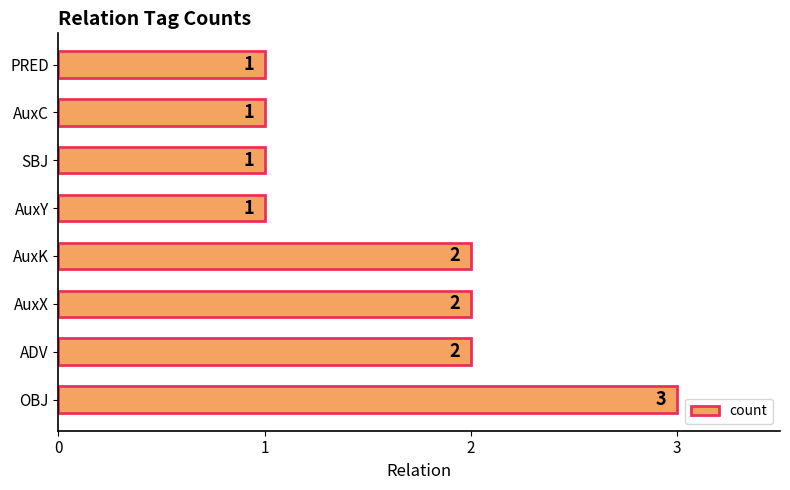

Reading bottom to top, list all the values displayed in this chart.

3	2	2	2	1	1	1	1